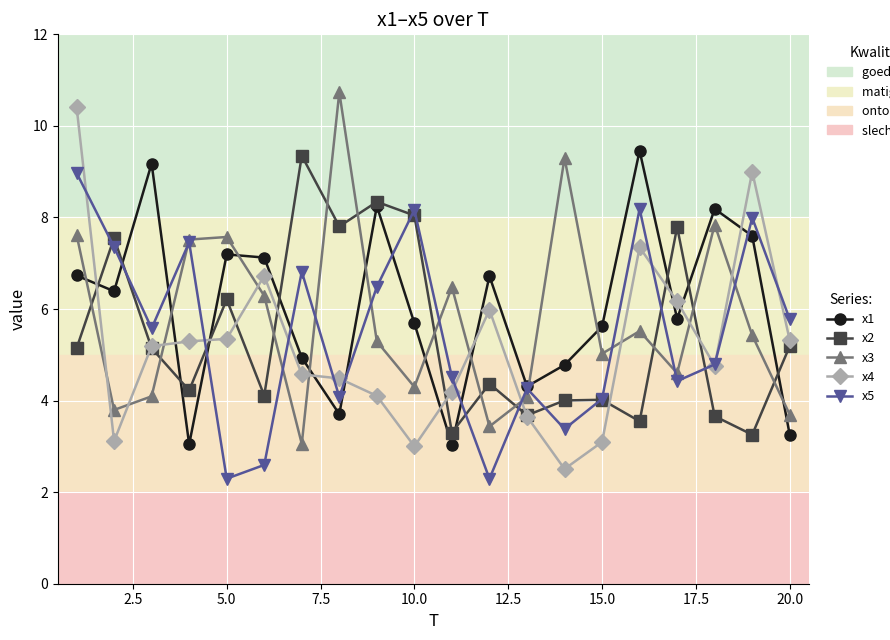

What is the maximum value shown in the chart?

10.7